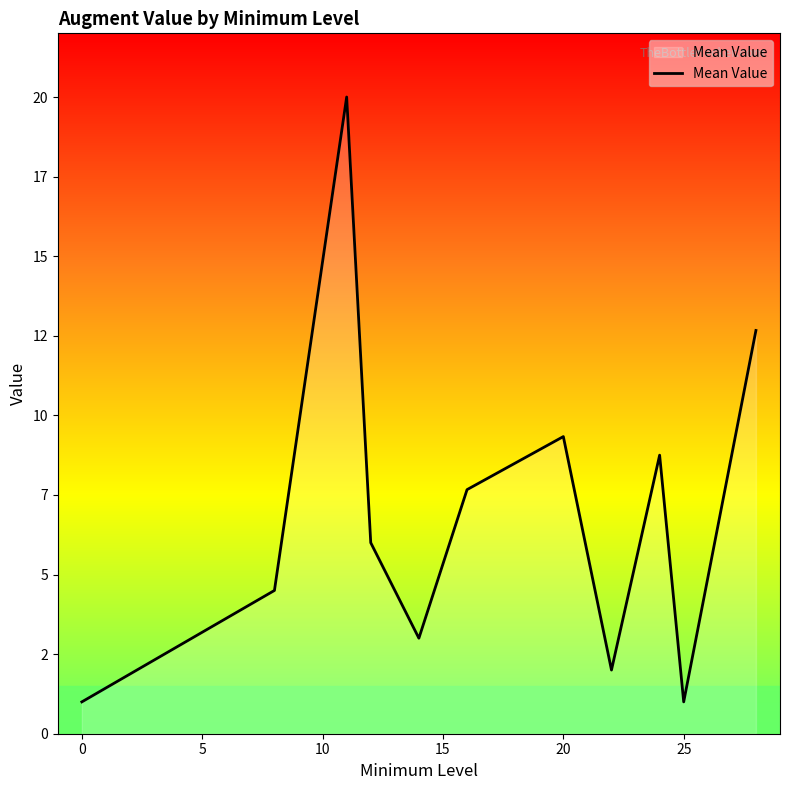

Is this an area chart (filled region under the line)?

Yes